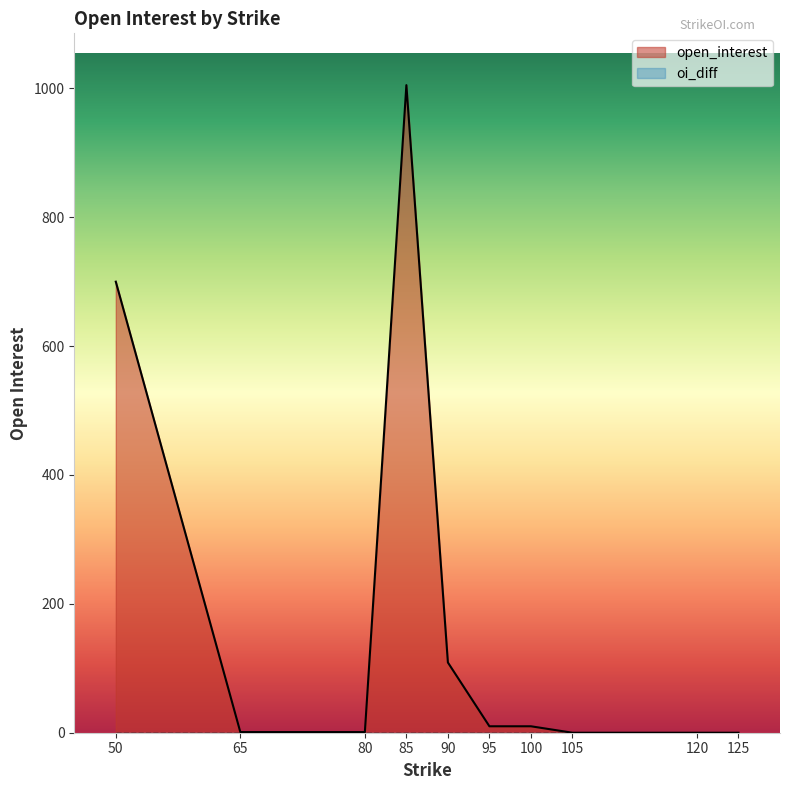

Which category has the highest value across all series?

85